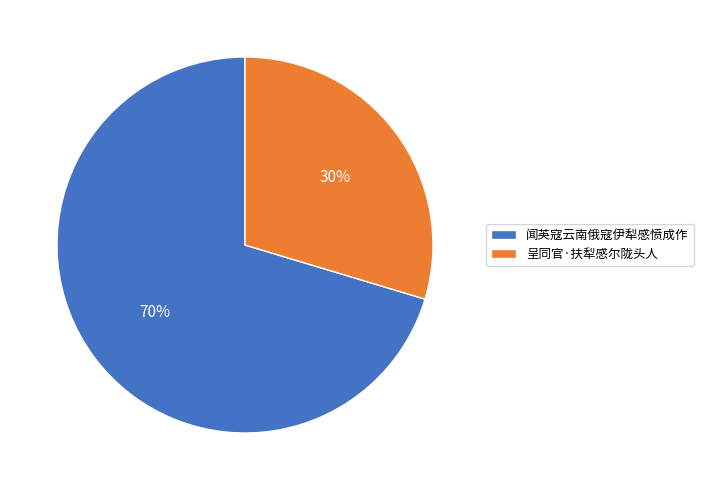

Which category has the biggest portion of the pie?

闻英寇云南俄寇伊犁感愤成作